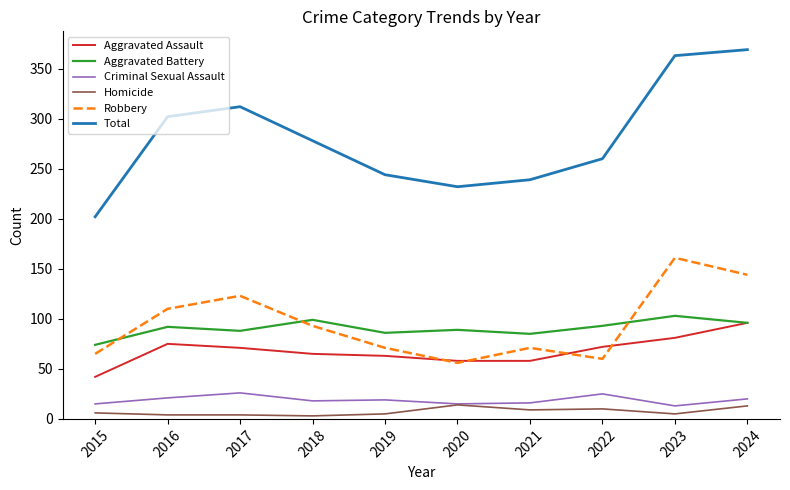

Count the number of data series in this chart.

6